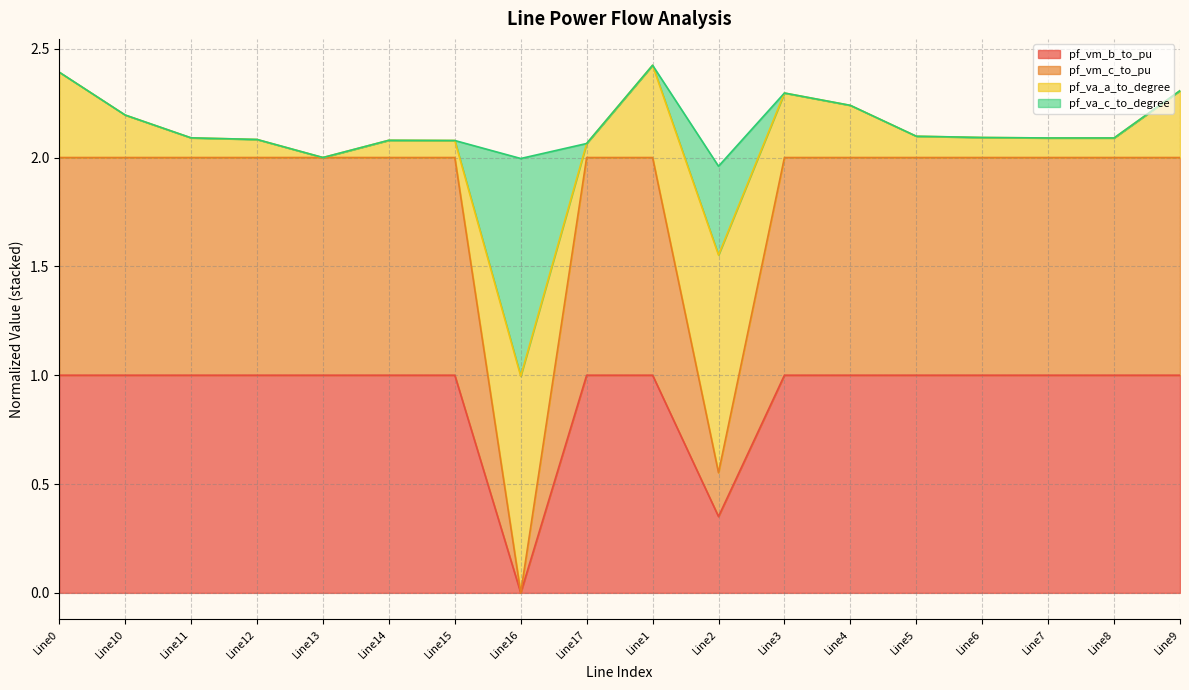

How many interior local peaks does the pf_vm_c_to_pu series have?

3